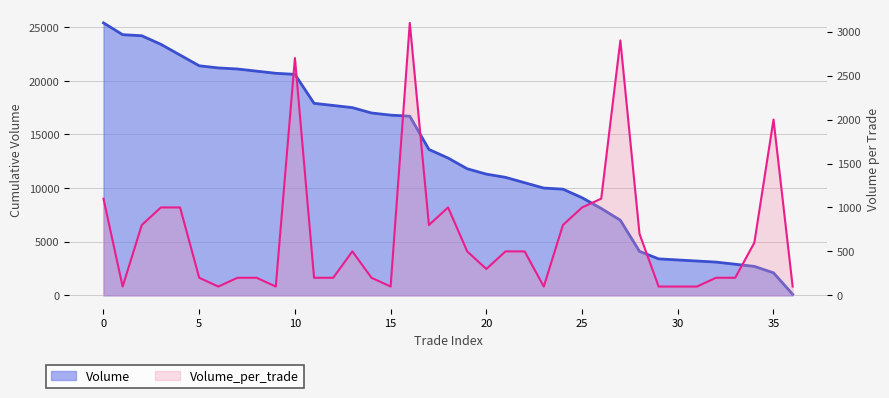

Reading left to right, transcribe all the data shown in this chart.

Volume: 25400	24300	24200	23400	22400	21400	21200	21100	20900	20700	20600	17900	17700	17500	17000	16800	16700	13600	12800	11800	11300	11000	10500	10000	9900	9100	8100	7000	4100	3400	3300	3200	3100	2900	2700	2100	100
Volume_per_trade: 1100	100	800	1000	1000	200	100	200	200	100	2700	200	200	500	200	100	3100	800	1000	500	300	500	500	100	800	1000	1100	2900	700	100	100	100	200	200	600	2000	100